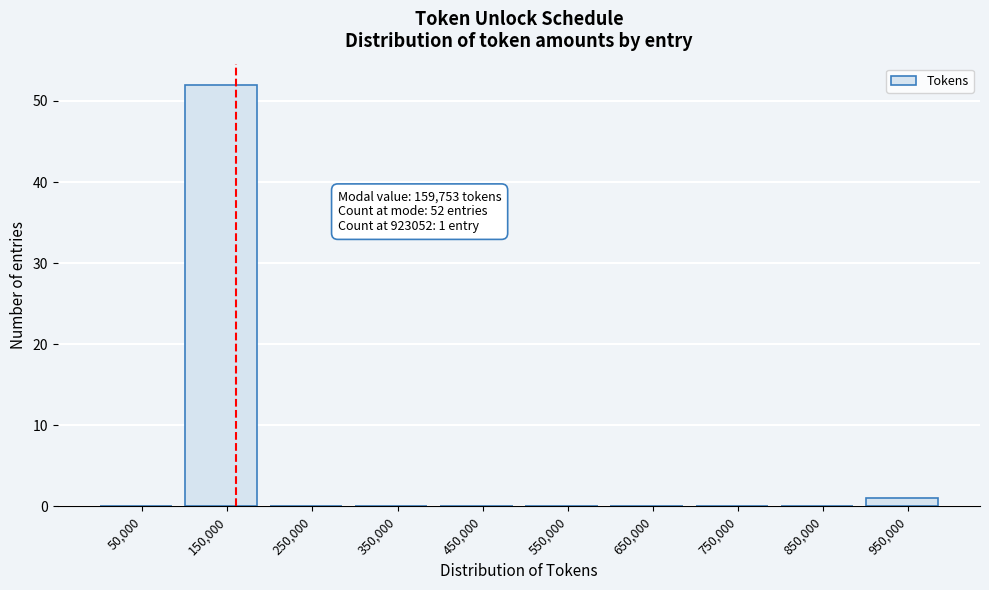

Over which range of the x-axis is the bar tallest?

100000 to 200000